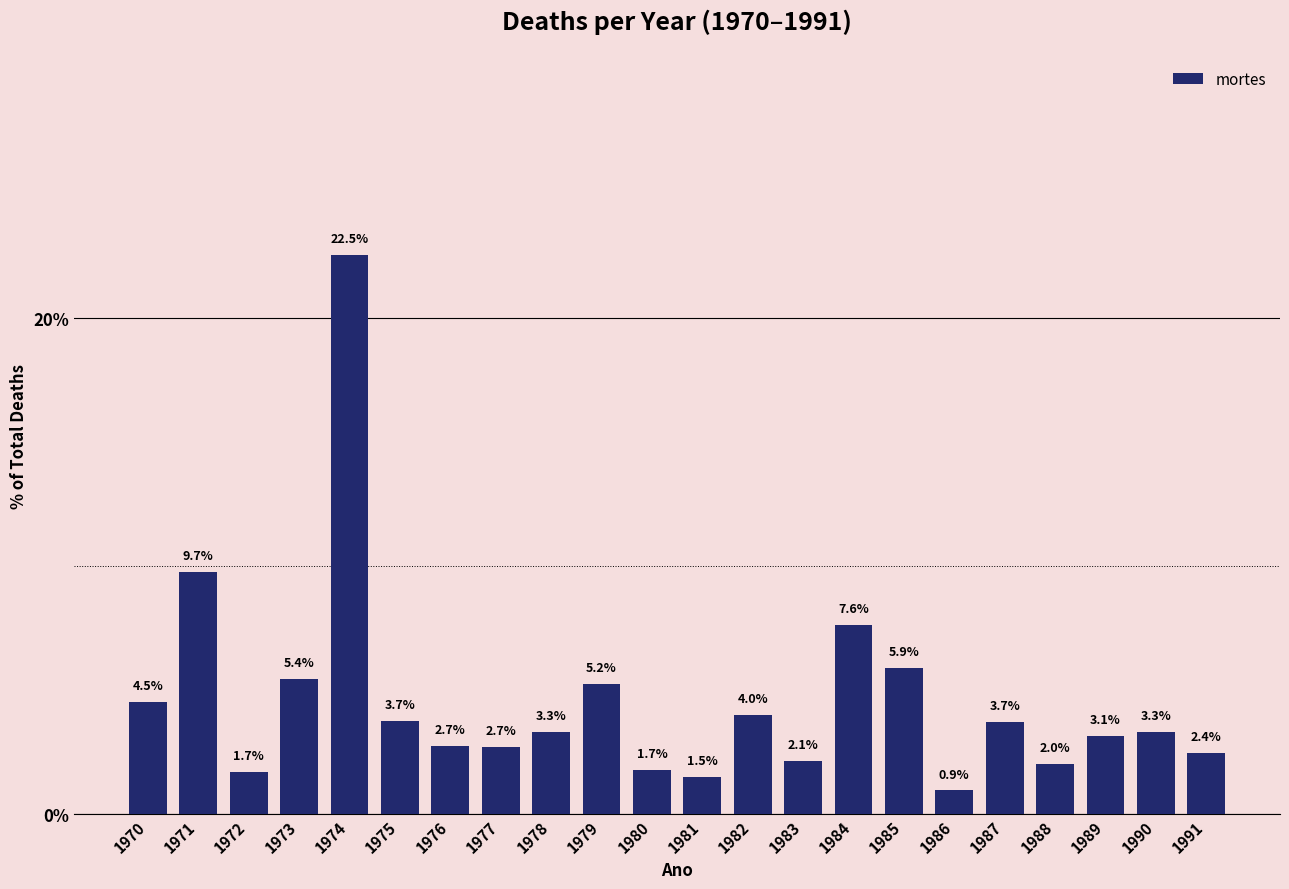

Reading right to left, transcribe all the data shown in this chart.

2.4	3.3	3.1	2.0	3.7	0.9	5.9	7.6	2.1	4.0	1.5	1.7	5.2	3.3	2.7	2.7	3.7	22.5	5.4	1.7	9.7	4.5